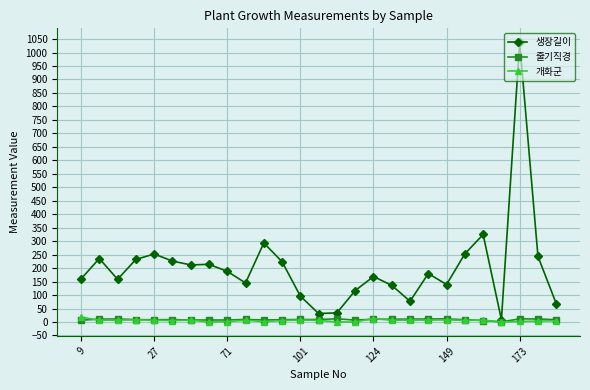

True or false: 생장길이 has more than 0 points higher than both neighbors.

True